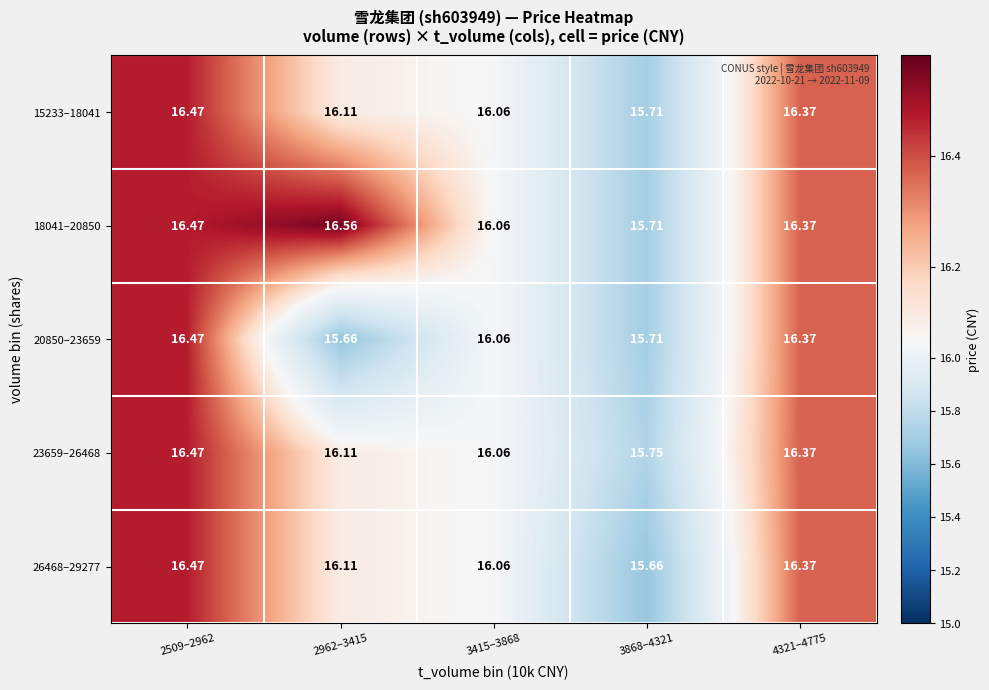

Between 3868–4321 and 4321–4775, which series saw the biggest shift?

26468–29277